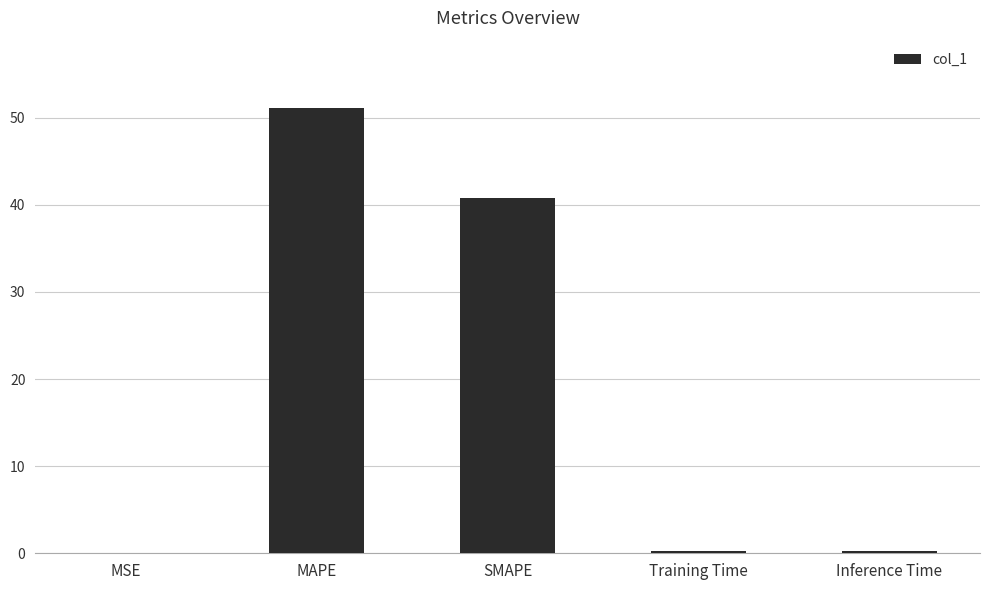

True or false: the data shows 40.7 at SMAPE.

True